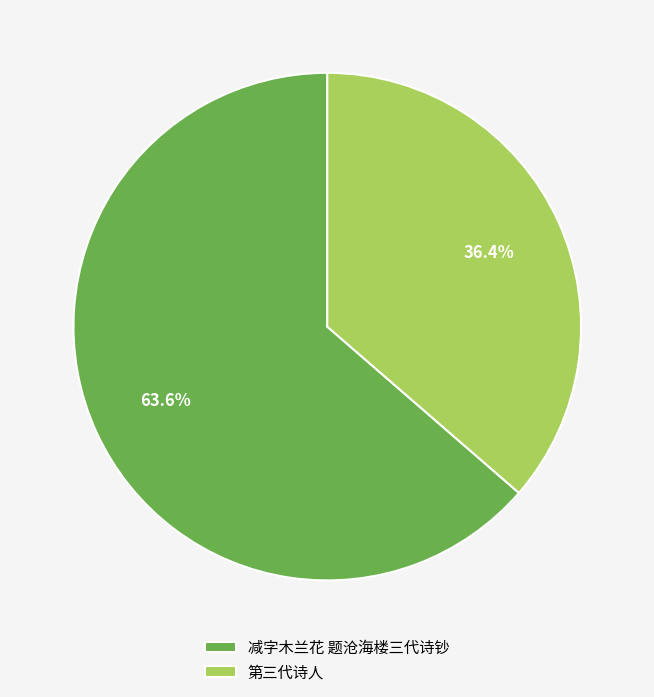

Which category has the biggest portion of the pie?

减字木兰花 题沧海楼三代诗钞